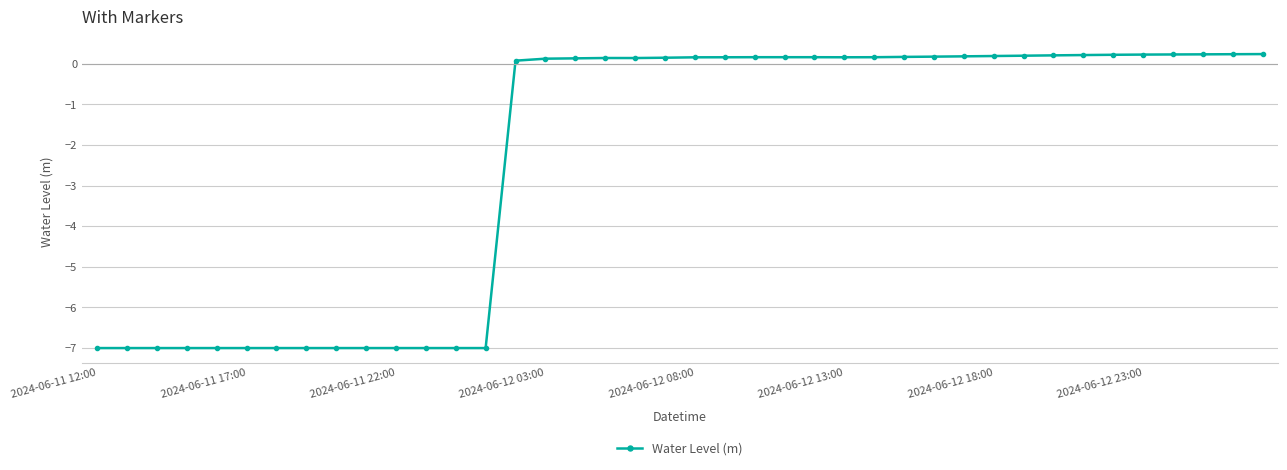

What is the difference between the second highest and minimum values?

7.2